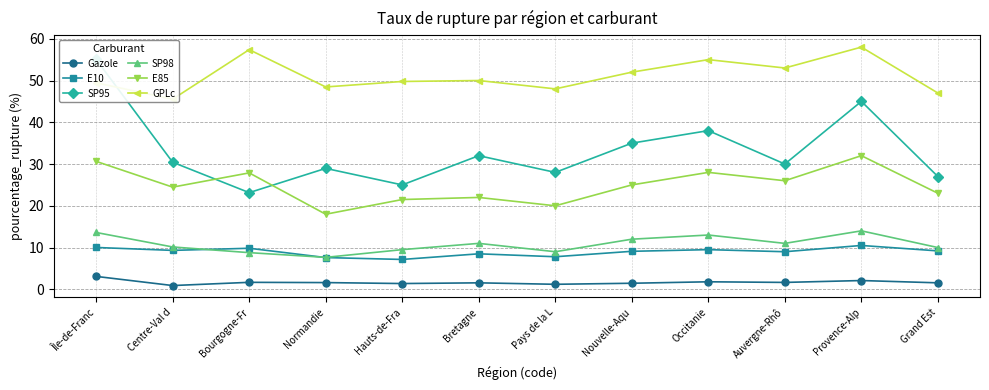

True or false: E10 and E85 cross at least once.

False